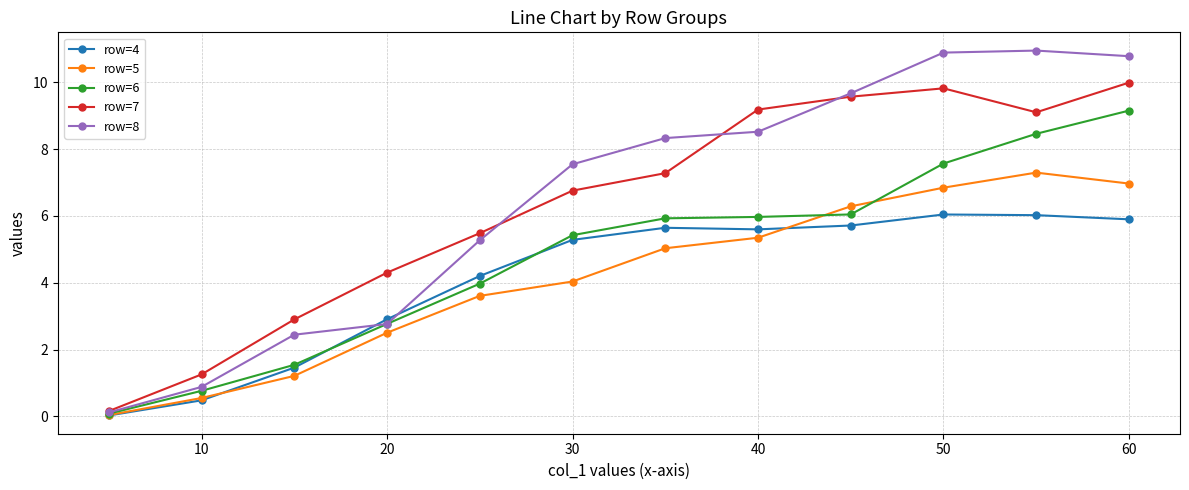

How many data points in row=4 are less than 5?

5